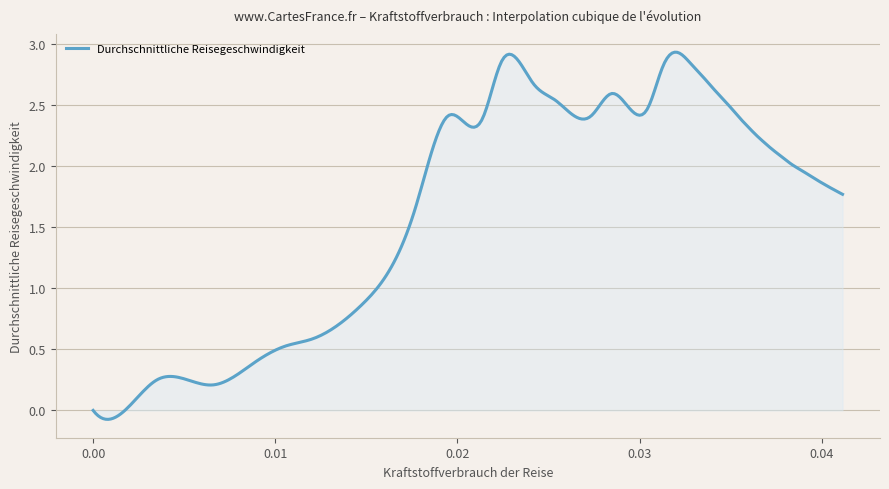

How many lines are shown in the chart?

1